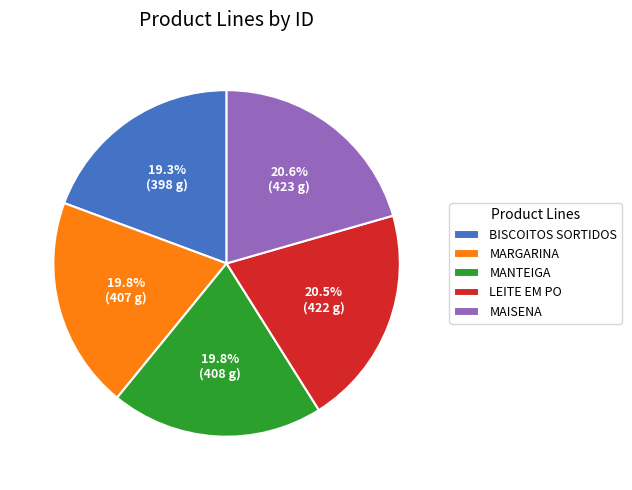

Is there a majority slice in this chart?

No